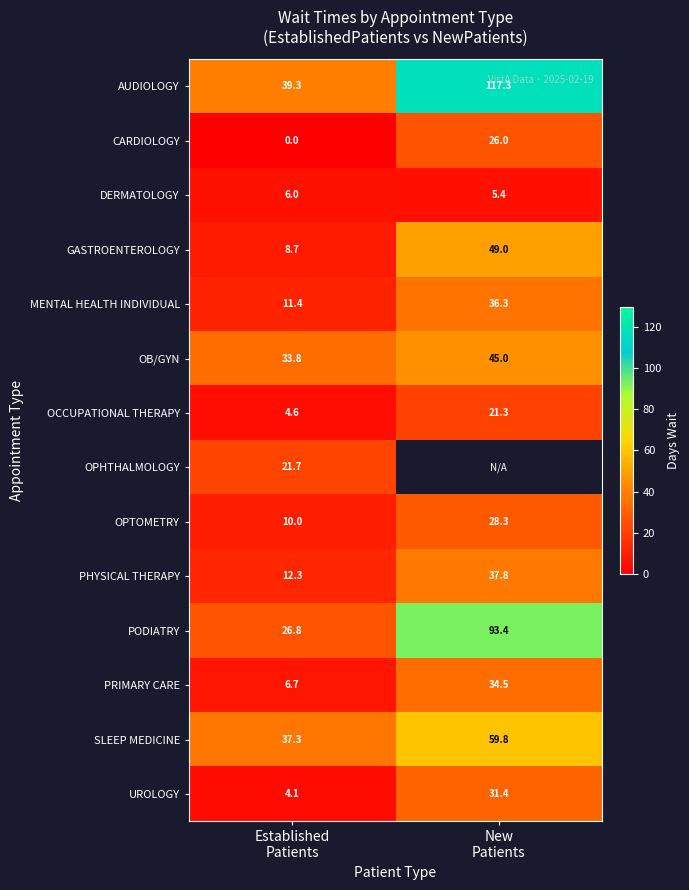

What is the difference between the maximum and minimum values in the OB/GYN series?

11.2